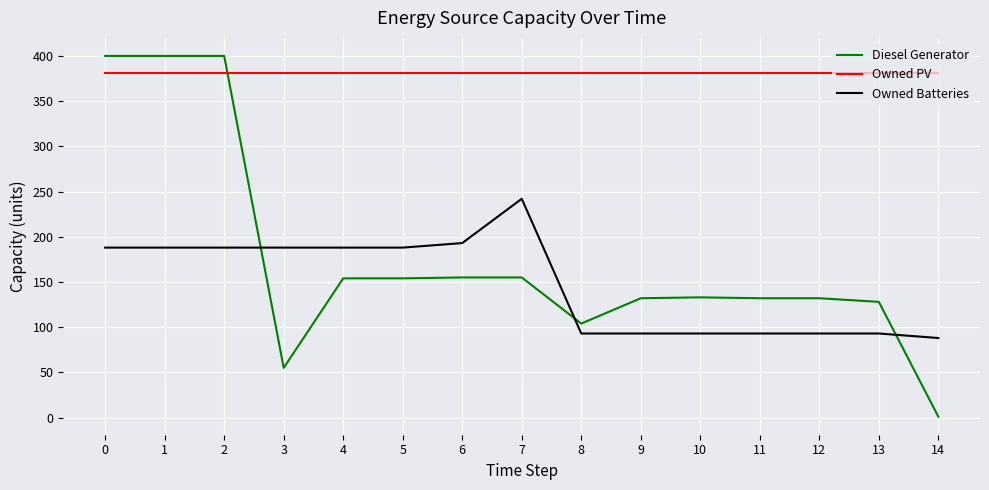

What are all the series names shown in the legend?

Diesel Generator, Owned PV, Owned Batteries